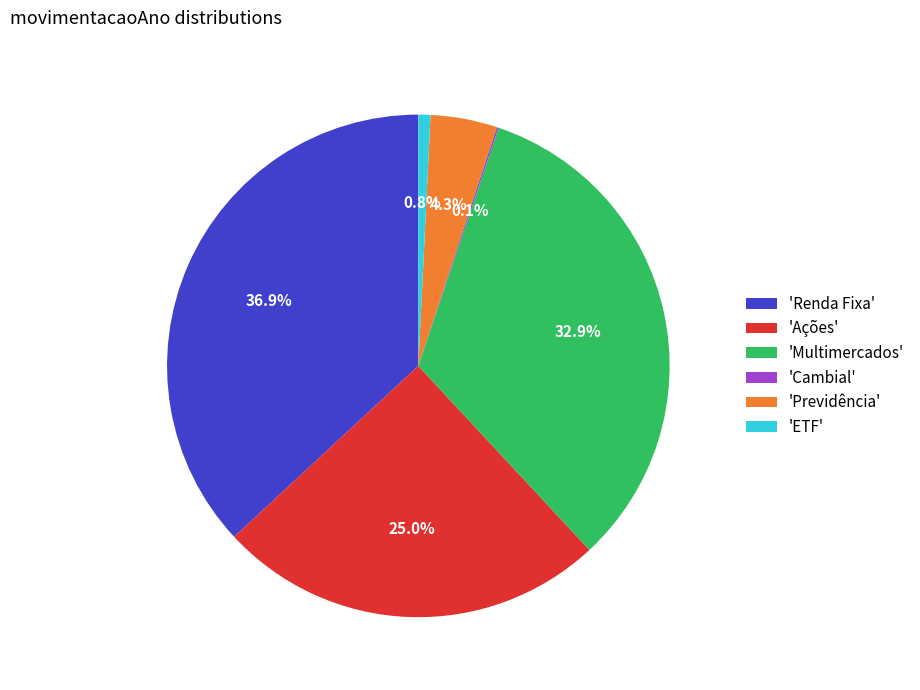

Which slice is the largest?

'Renda Fixa'